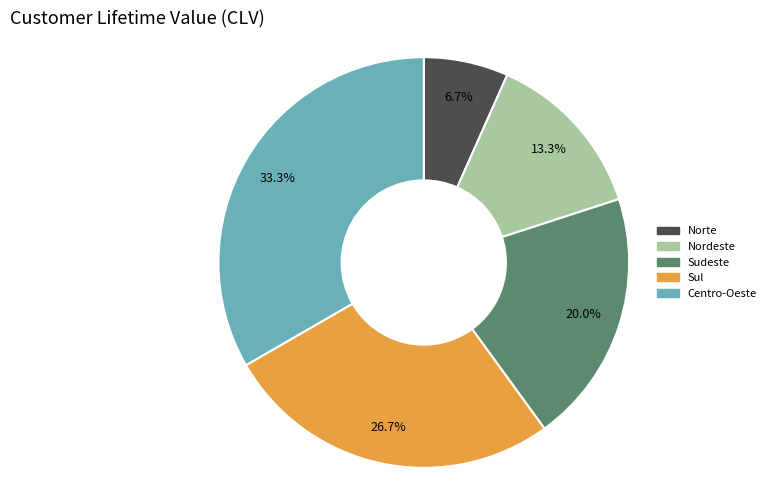

Is there any slice that represents more than half of the pie?

No